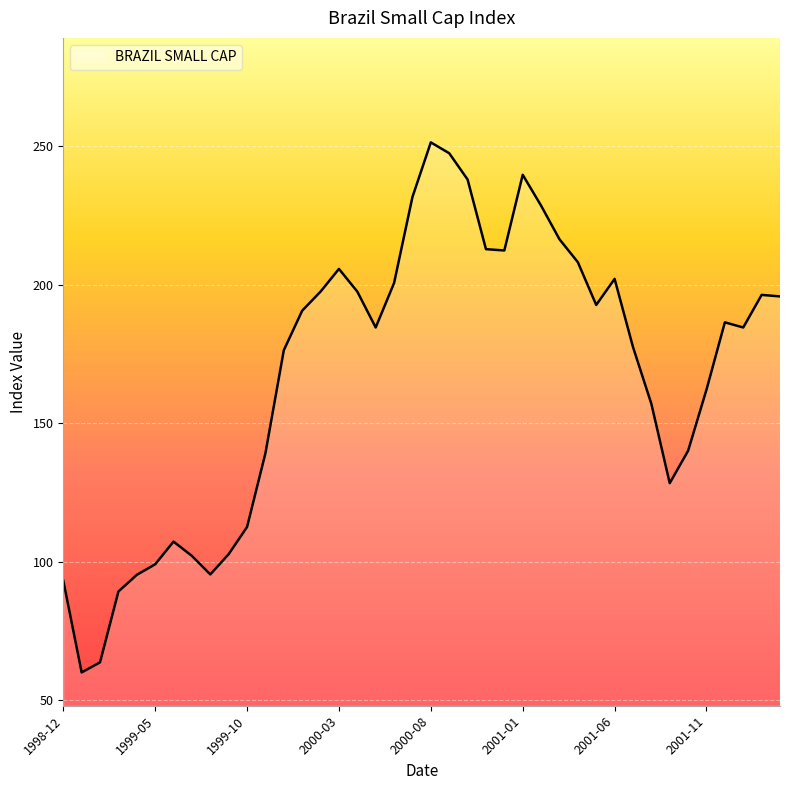

What is the greatest value displayed?

251.4